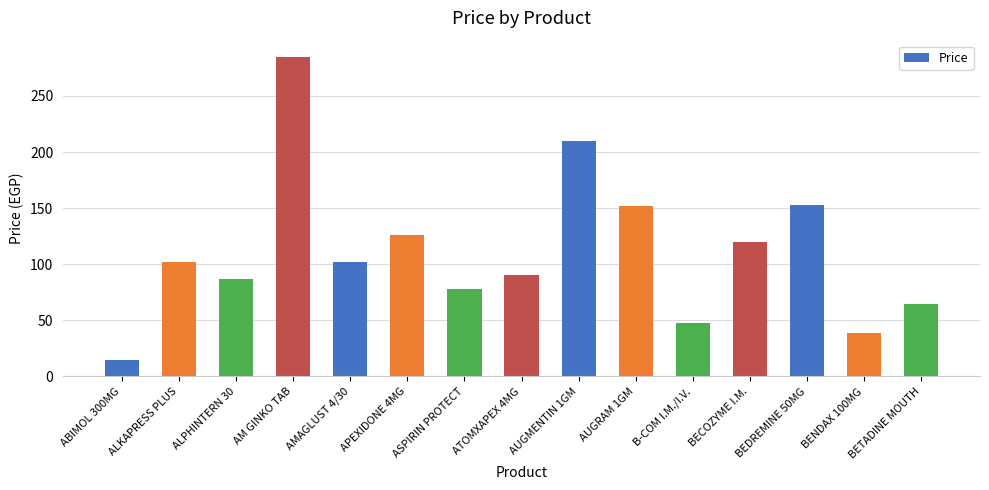

What is the label of the 7th bar from the right?

AUGMENTIN 1GM